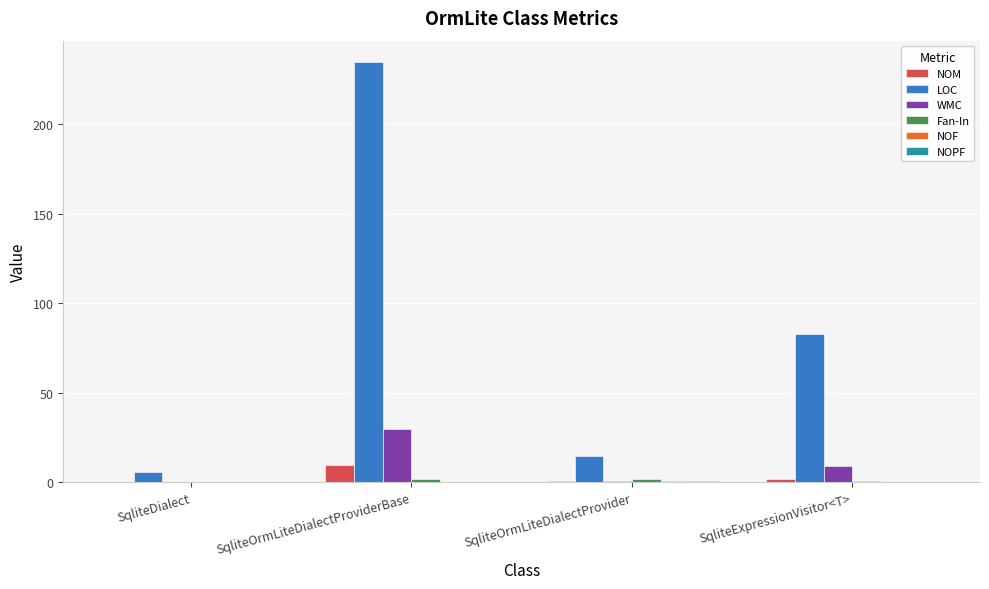

How many series are shown in this chart?

6